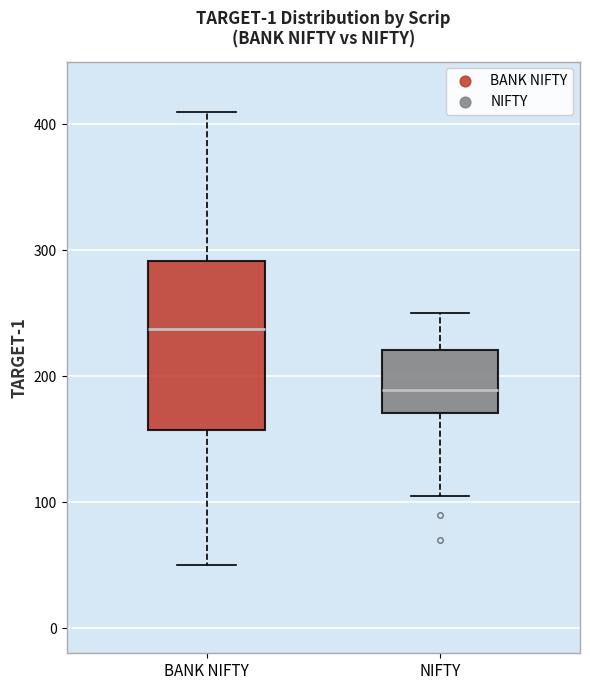

Reading left to right, read every box against the y-axis: the position of its median line, the range the box covers, and the ends of its whiskers. The values are not printed on the chart, so give them approximately, as read against the axis.

BANK NIFTY: median 240, box 160 to 290, whiskers 50 to 410
NIFTY: median 190, box 170 to 220, whiskers 110 to 250